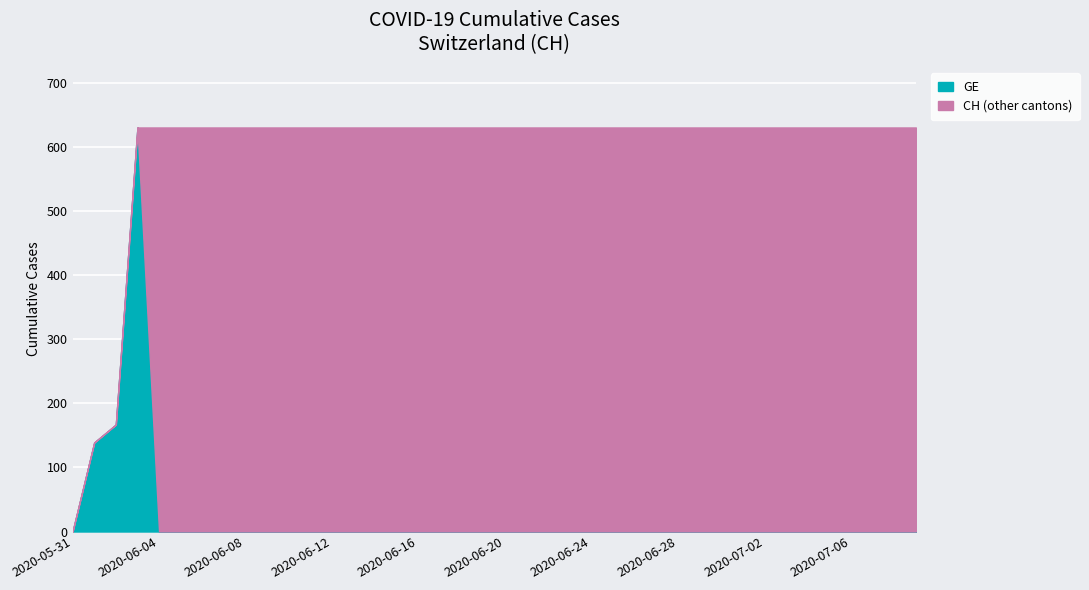

What is the sum of all CH values?

3461